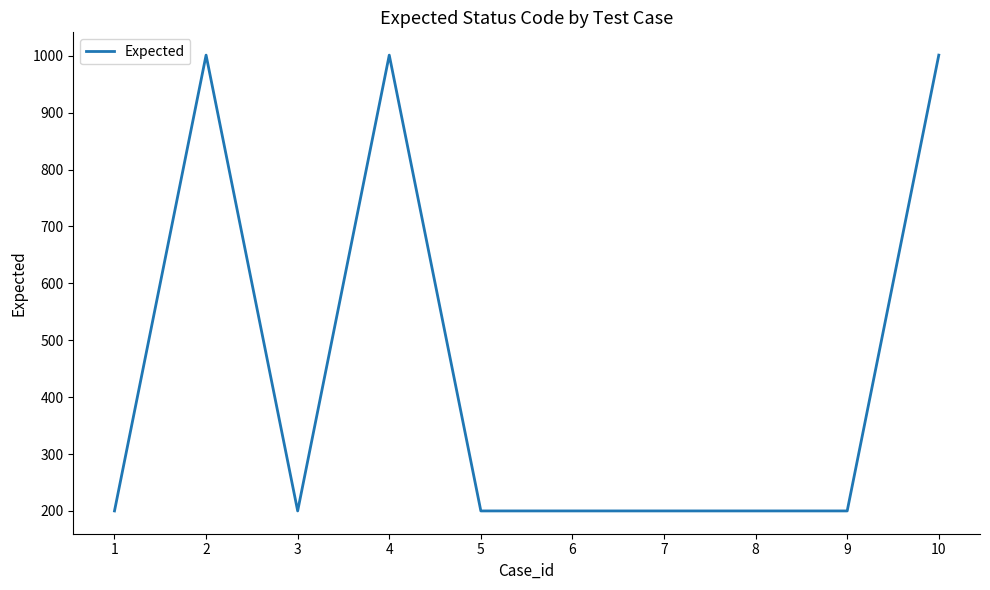

Count the values in the range 200 to 1001.

10